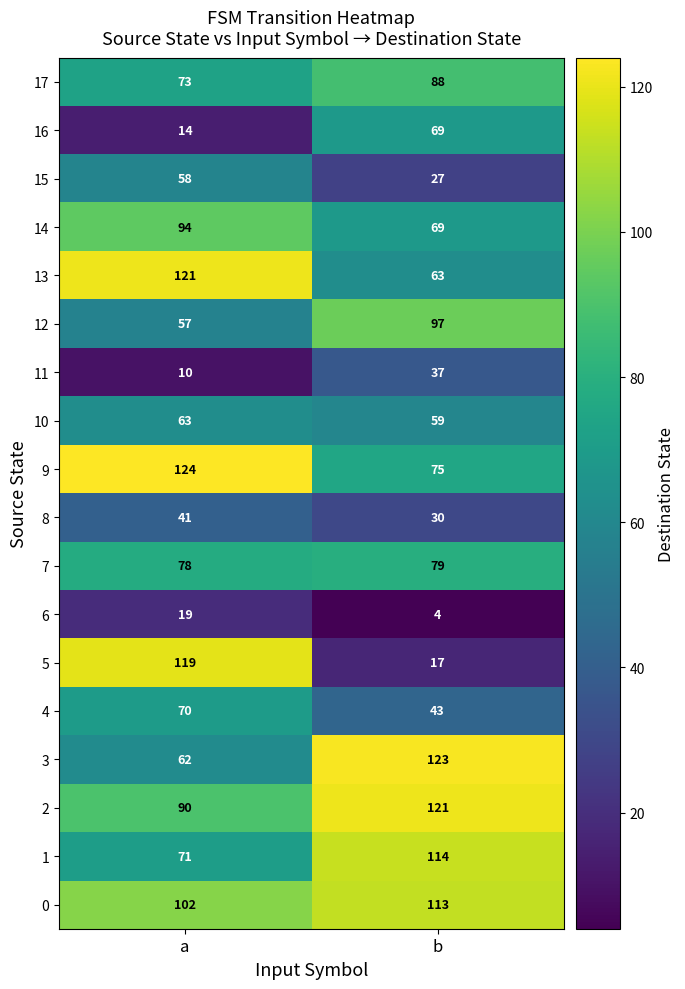

What is the smallest value displayed?

4